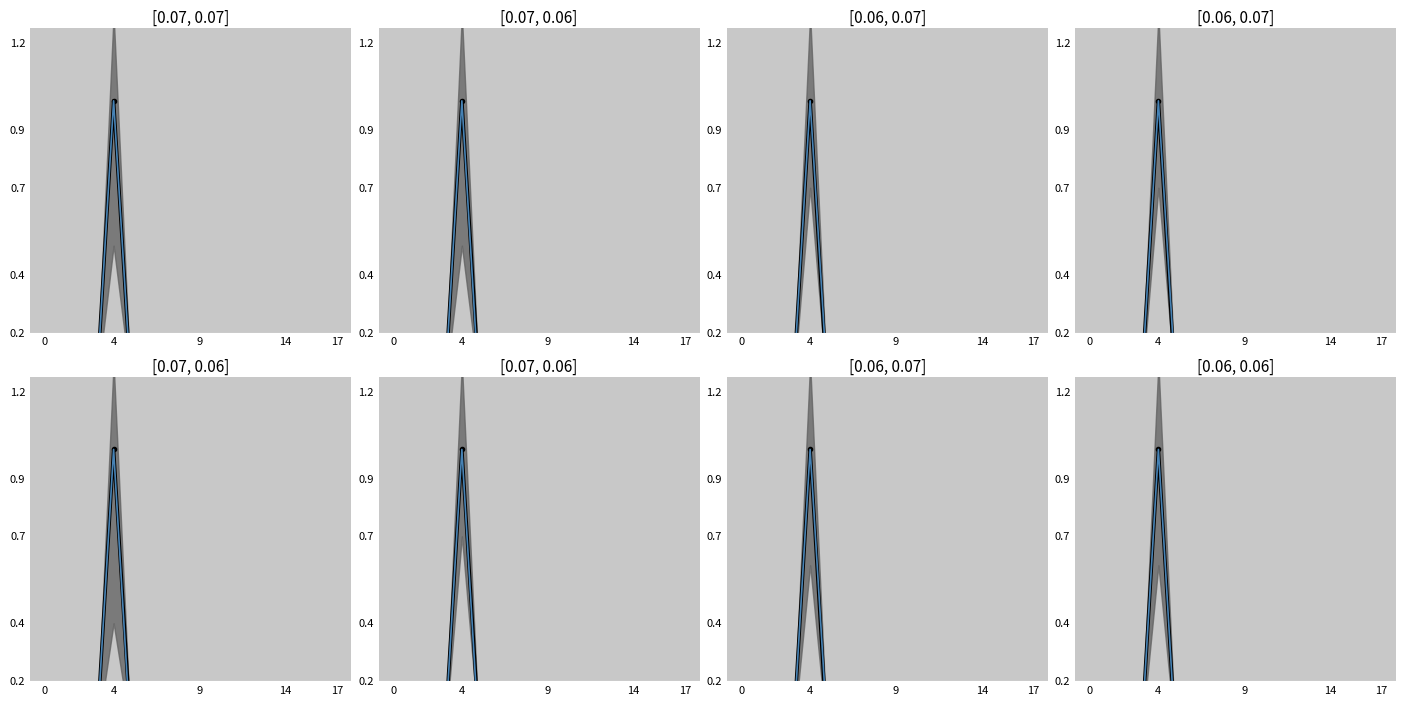

What is the label of the 10th point from the left?

9